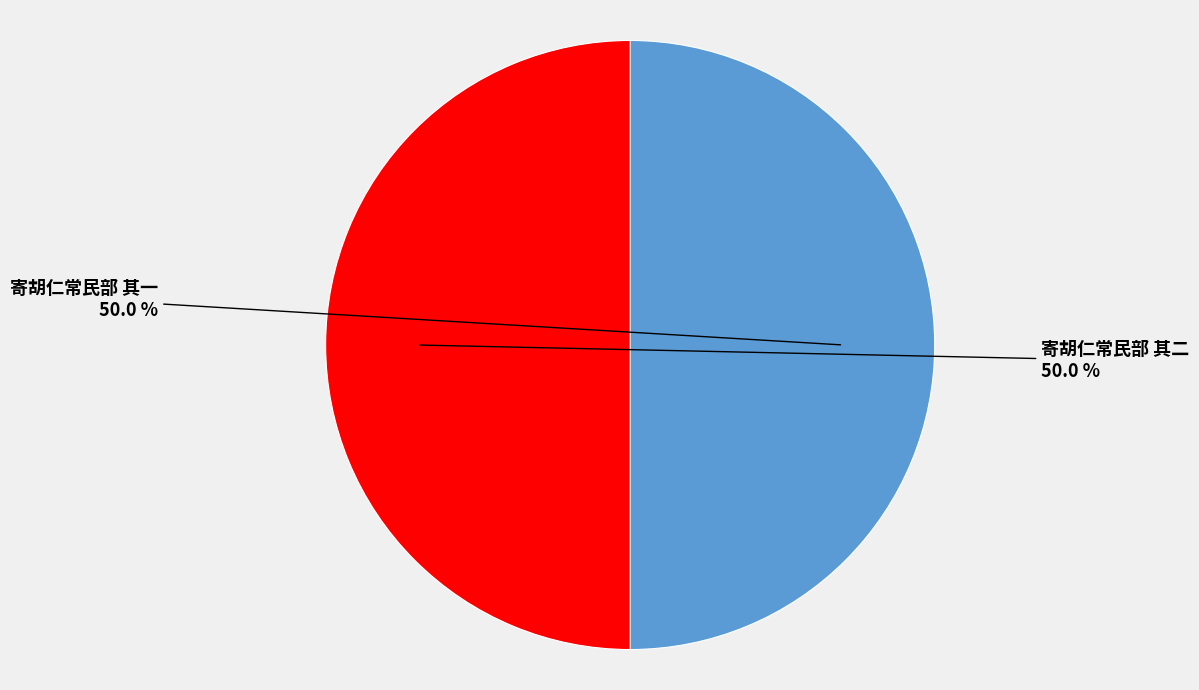

What percentage is the 寄胡仁常民部 其二 slice, to the nearest percent?

50%